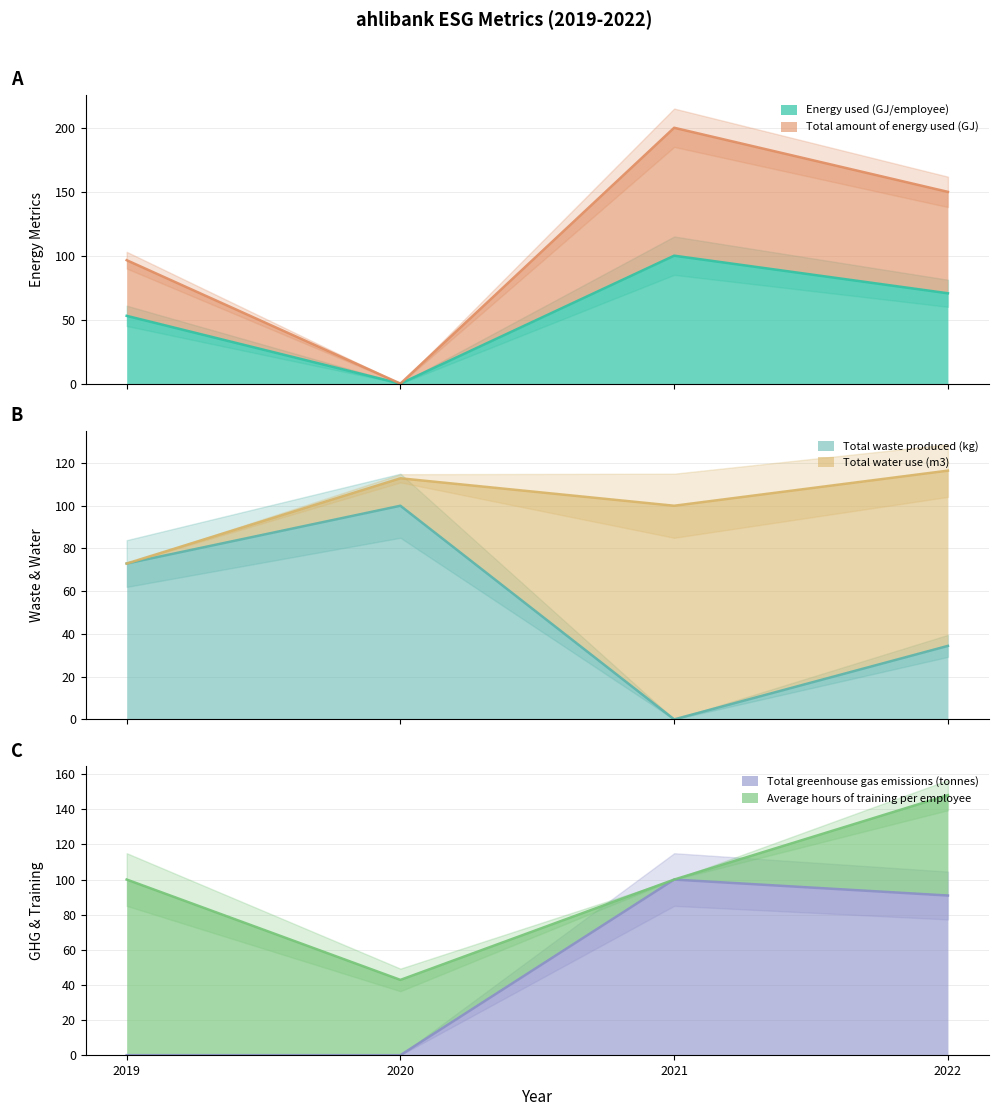

At which label is Total amount of energy used (GJ) closest to 100?

2019